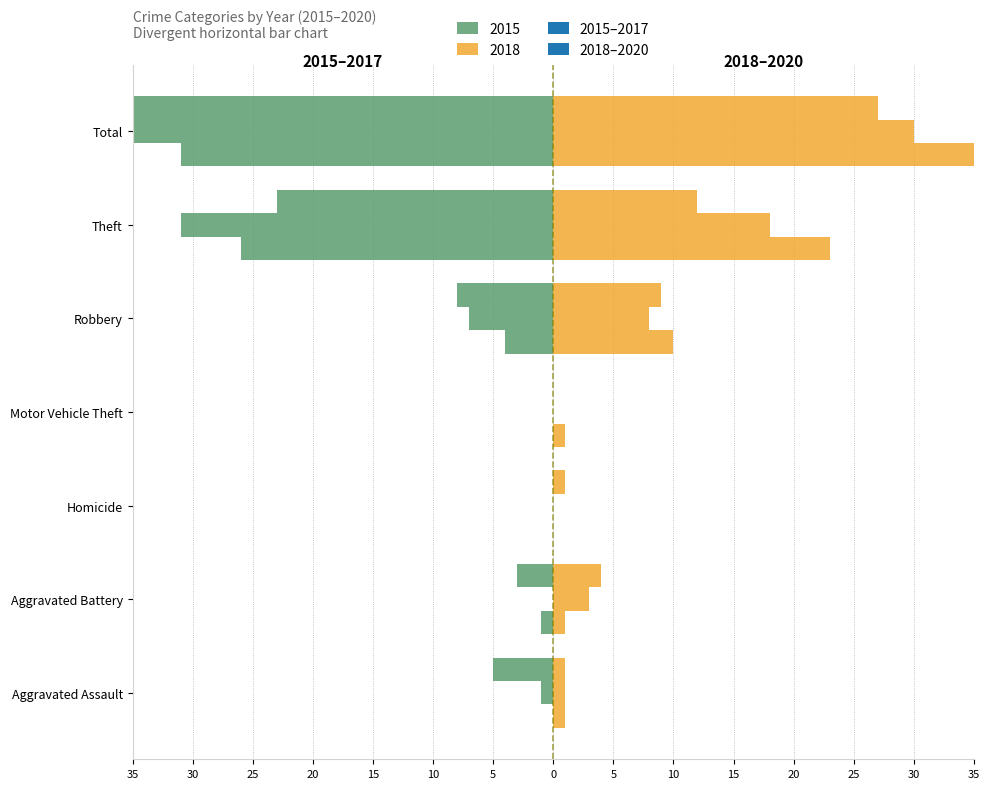

What is the total value across all series at Total?

-16